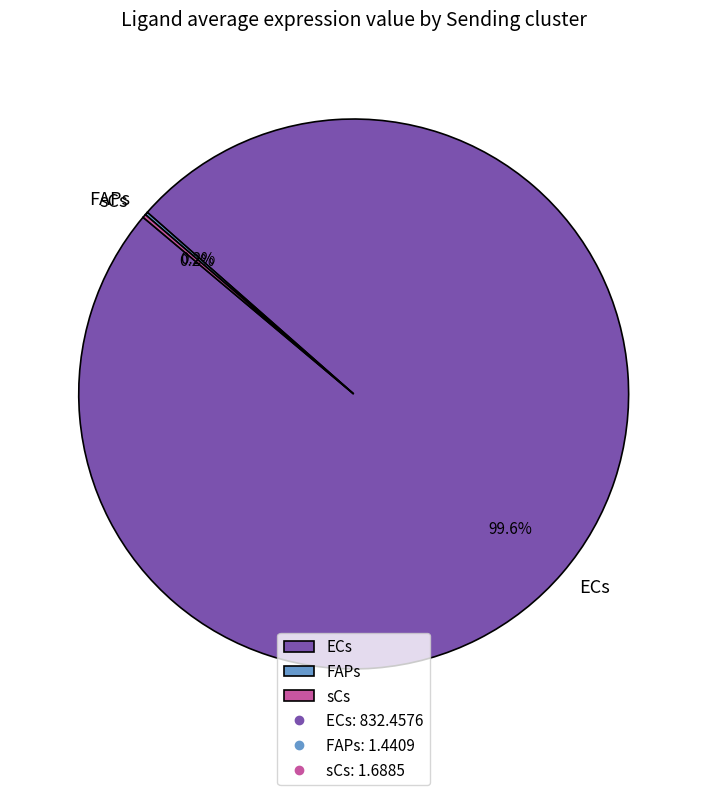

Does any single category account for the majority?

Yes